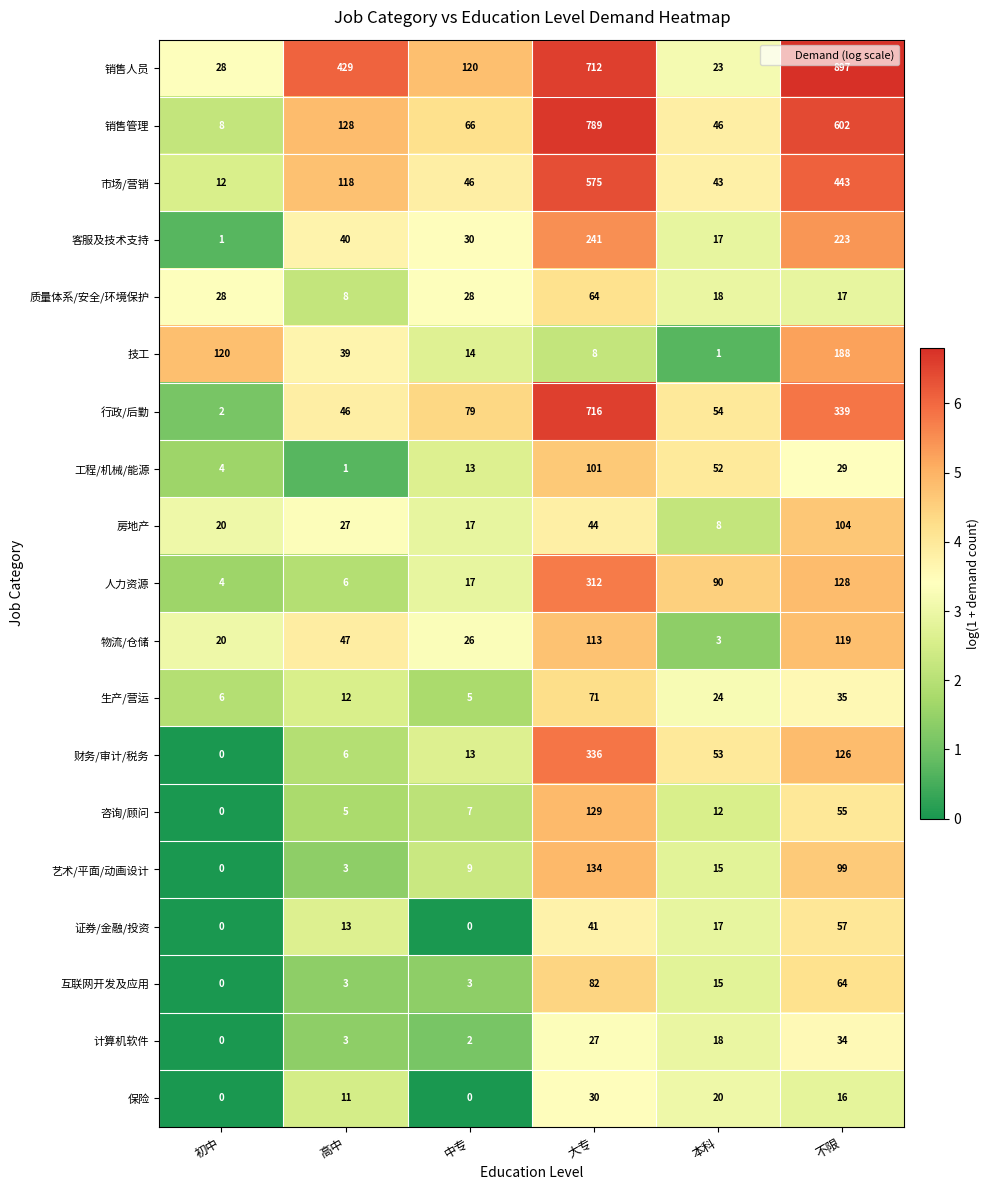

What is the maximum value shown in the chart?

897